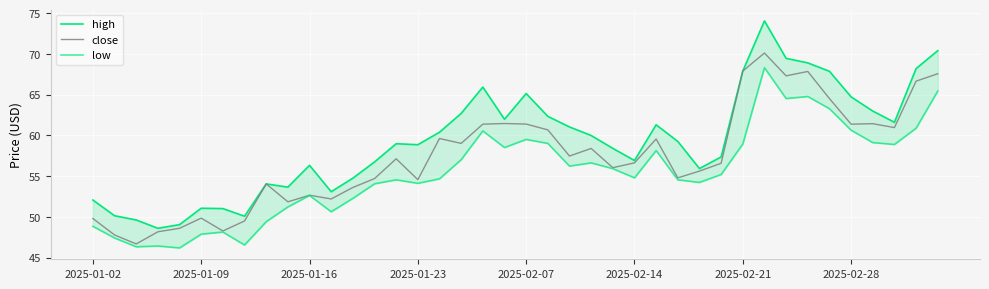

What is the highest value of the close series?

70.1